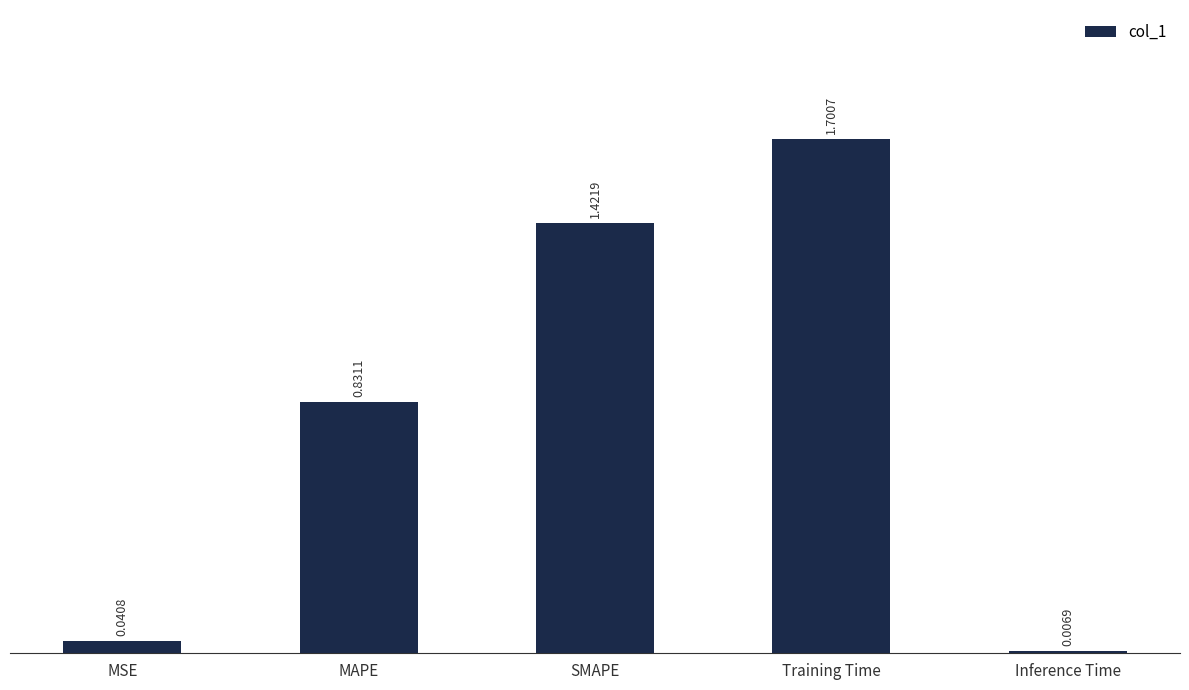

What is the sum of all values?

4.0